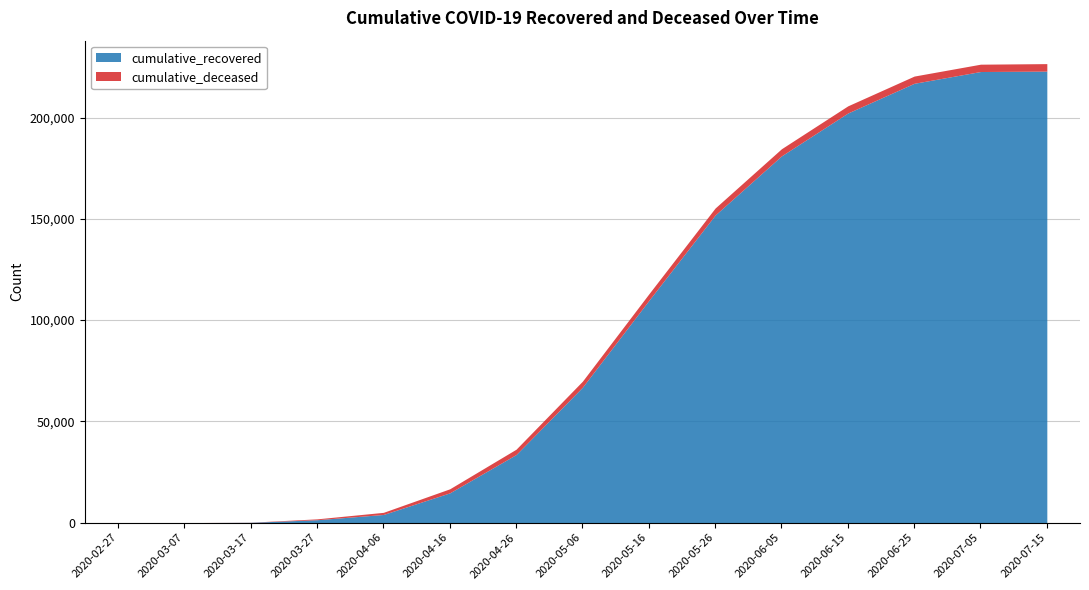

The value of cumulative_deceased at 4 is 1056. True or false?

True